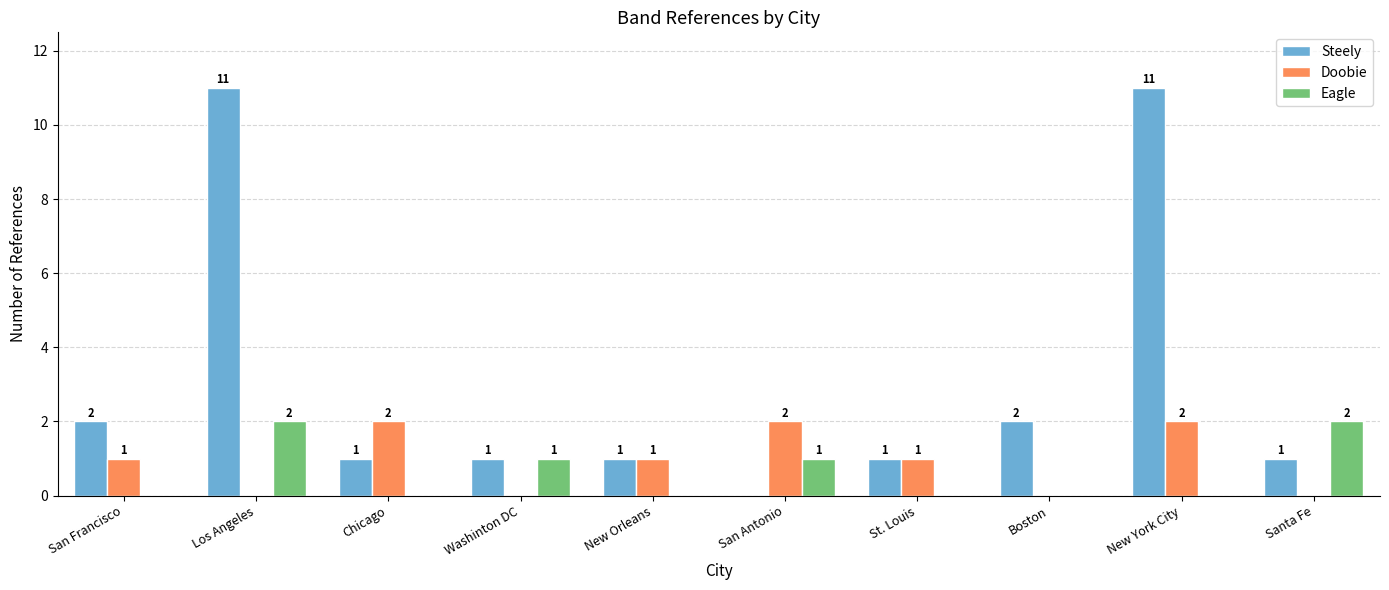

Reading right to left, what are all the values shown in this chart?

Steely: 1	11	2	1	0	1	1	1	11	2
Doobie: 0	2	0	1	2	1	0	2	0	1
Eagle: 2	0	0	0	1	0	1	0	2	0